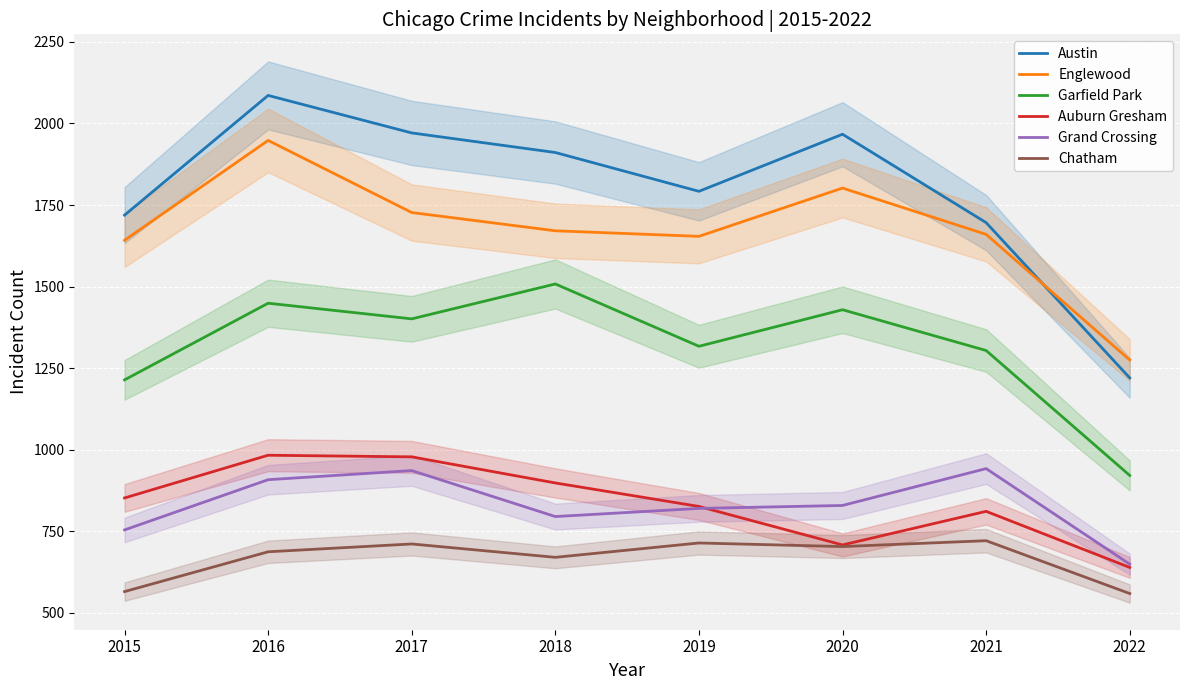

Rank the series by their maximum value, from lowest to highest.

Chatham, Grand Crossing, Auburn Gresham, Garfield Park, Englewood, Austin